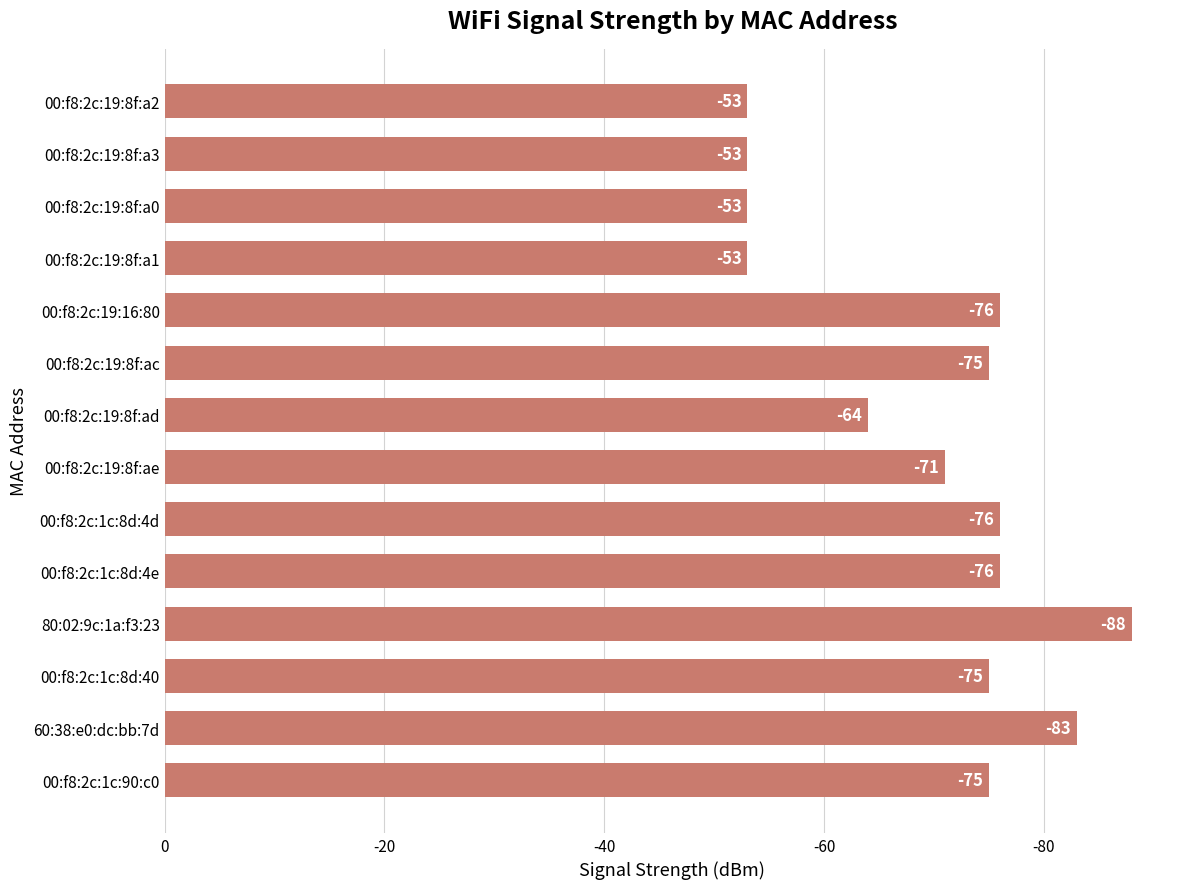

Are the bars horizontal?

Yes